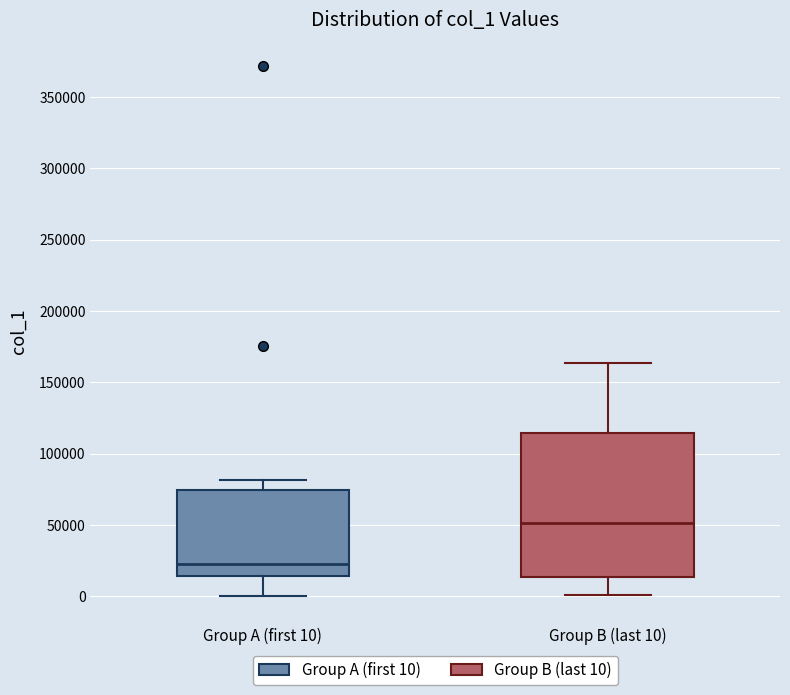

Reading left to right, transcribe this box plot: for each box, give where its median line is, the range the box spans, and where its two whiskers end, as read against the y-axis. The values are not printed on the chart, so give them approximately, as read against the axis.

Group A (first 10): median 25000, box 15000 to 75000, whiskers 0 to 80000
Group B (last 10): median 50000, box 15000 to 115000, whiskers 0 to 165000